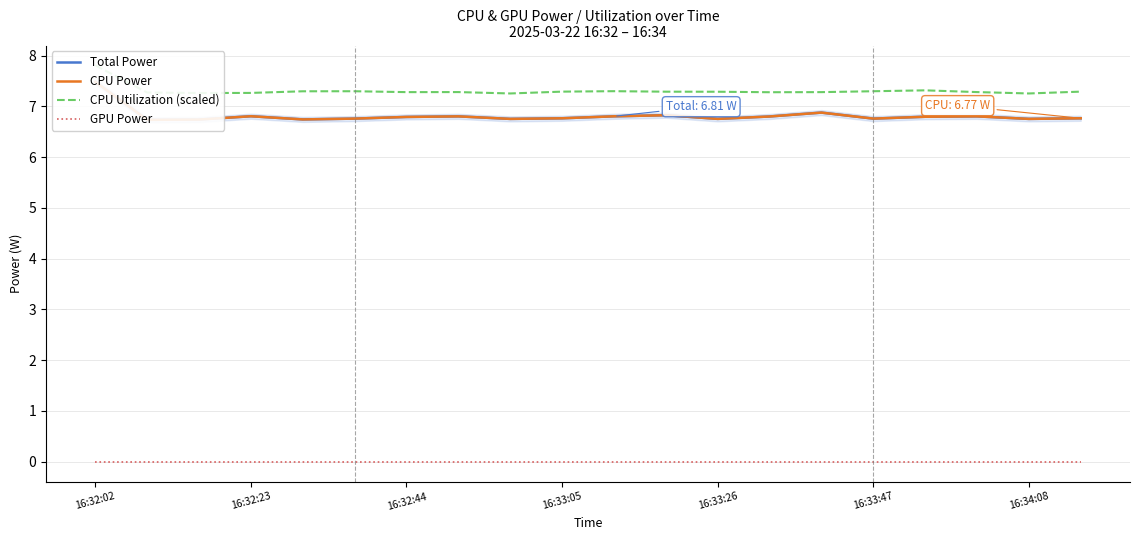

Is this an area chart (filled region under the line)?

No